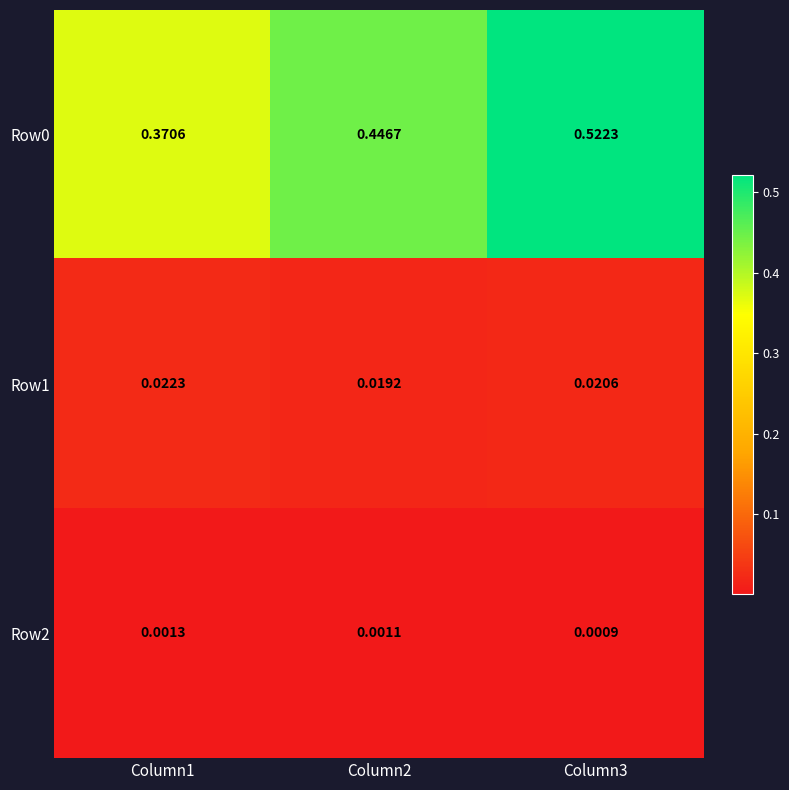

Is the value of Row2 at Column2 greater than the value of Row1 at Column3?

No